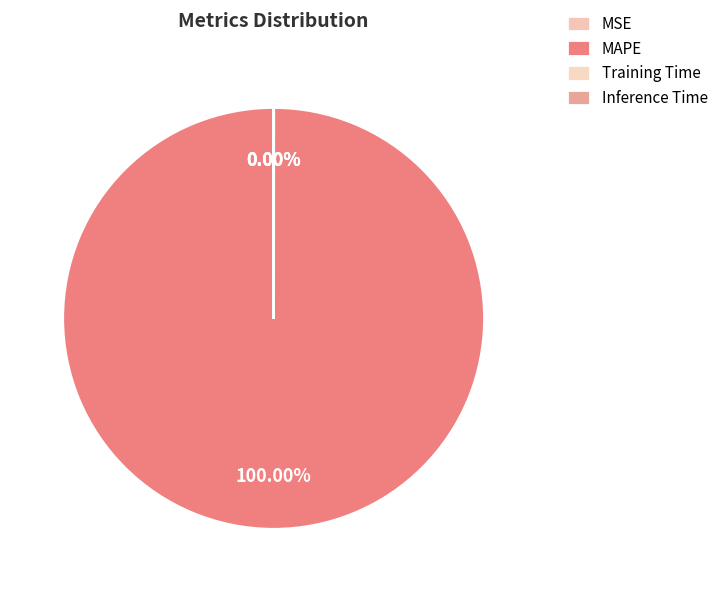

Is it true that Training Time is 0% of the pie?

True